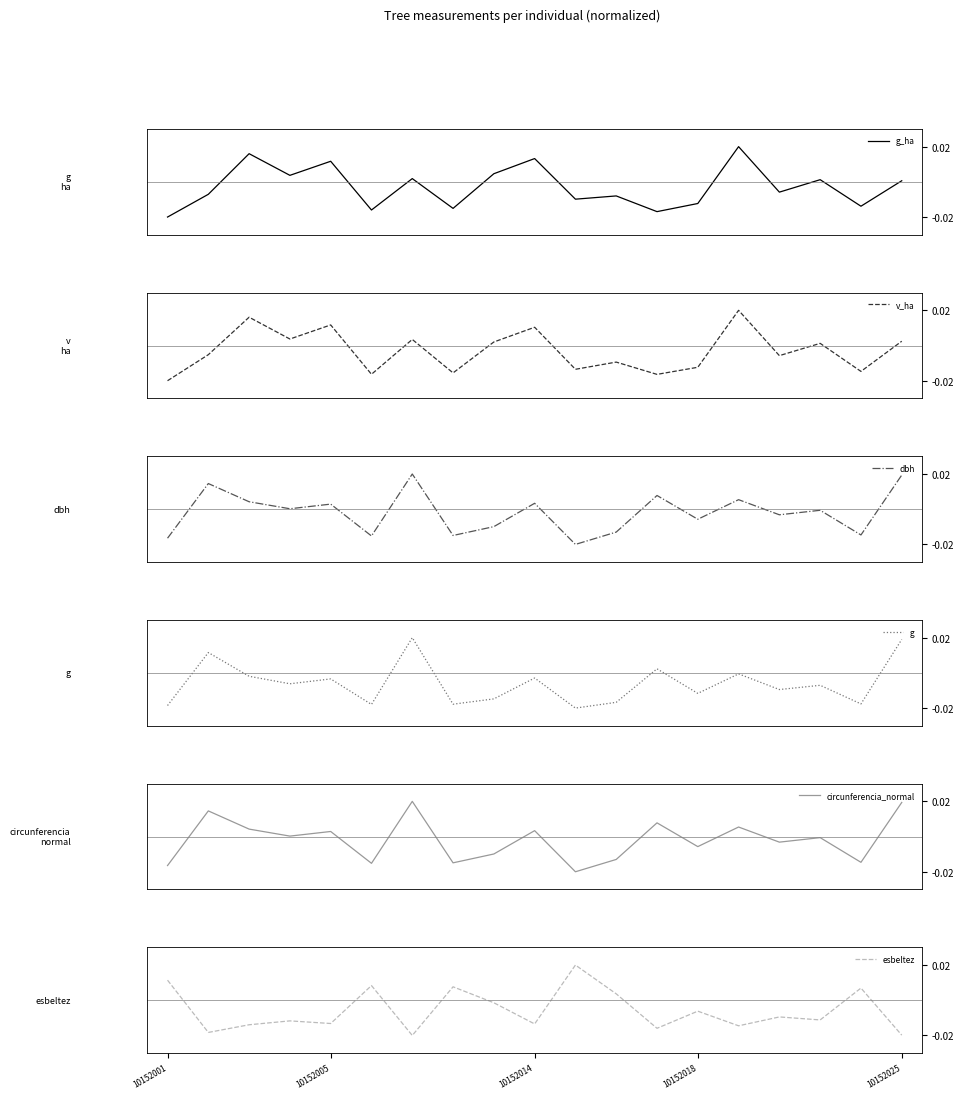

True or false: g and g_ha cross at least once.

True